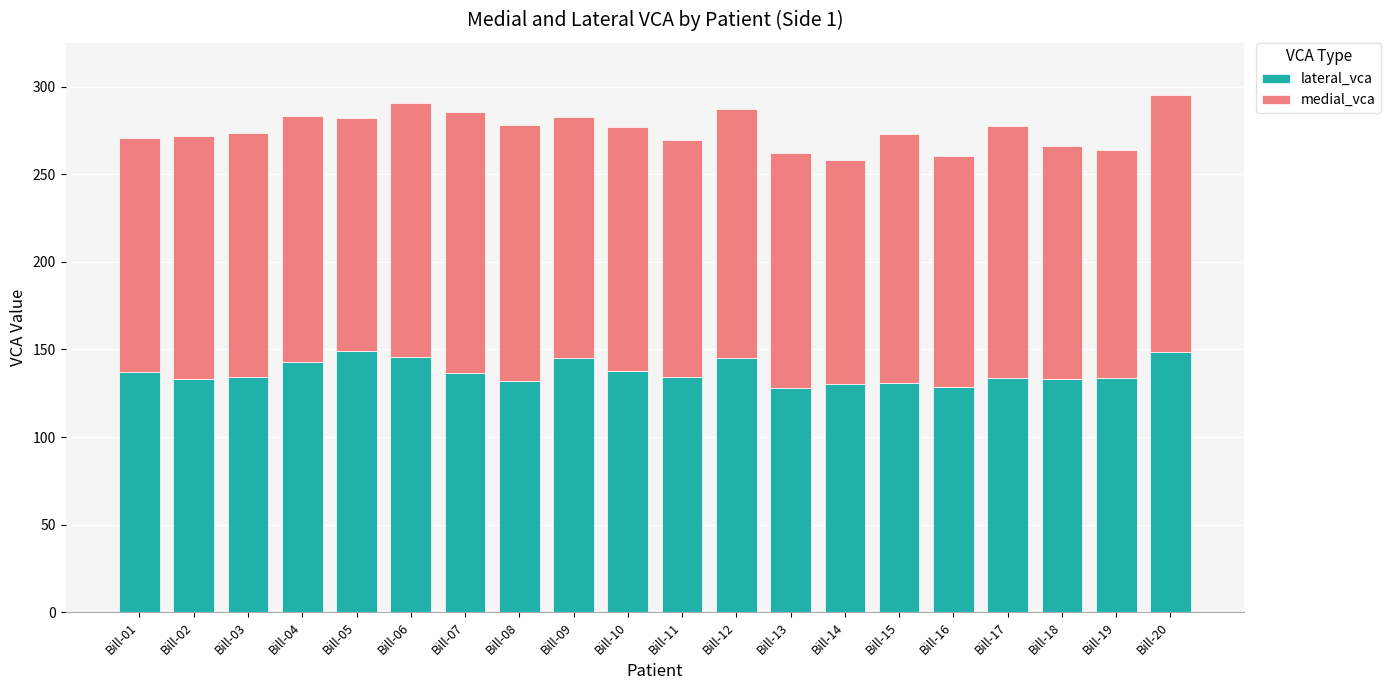

What is the difference between the maximum and minimum values in the lateral_vca series?

21.0